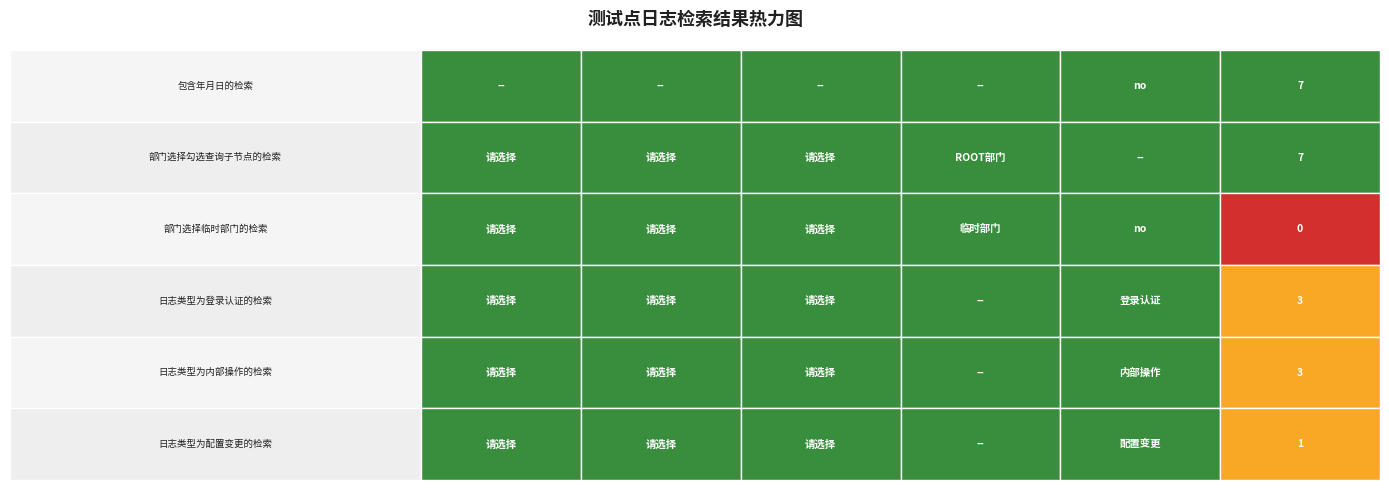

The value of 日志类型为内部操作的检索 at 部门选择勾选查询子节点的检索 is -2. True or false?

False